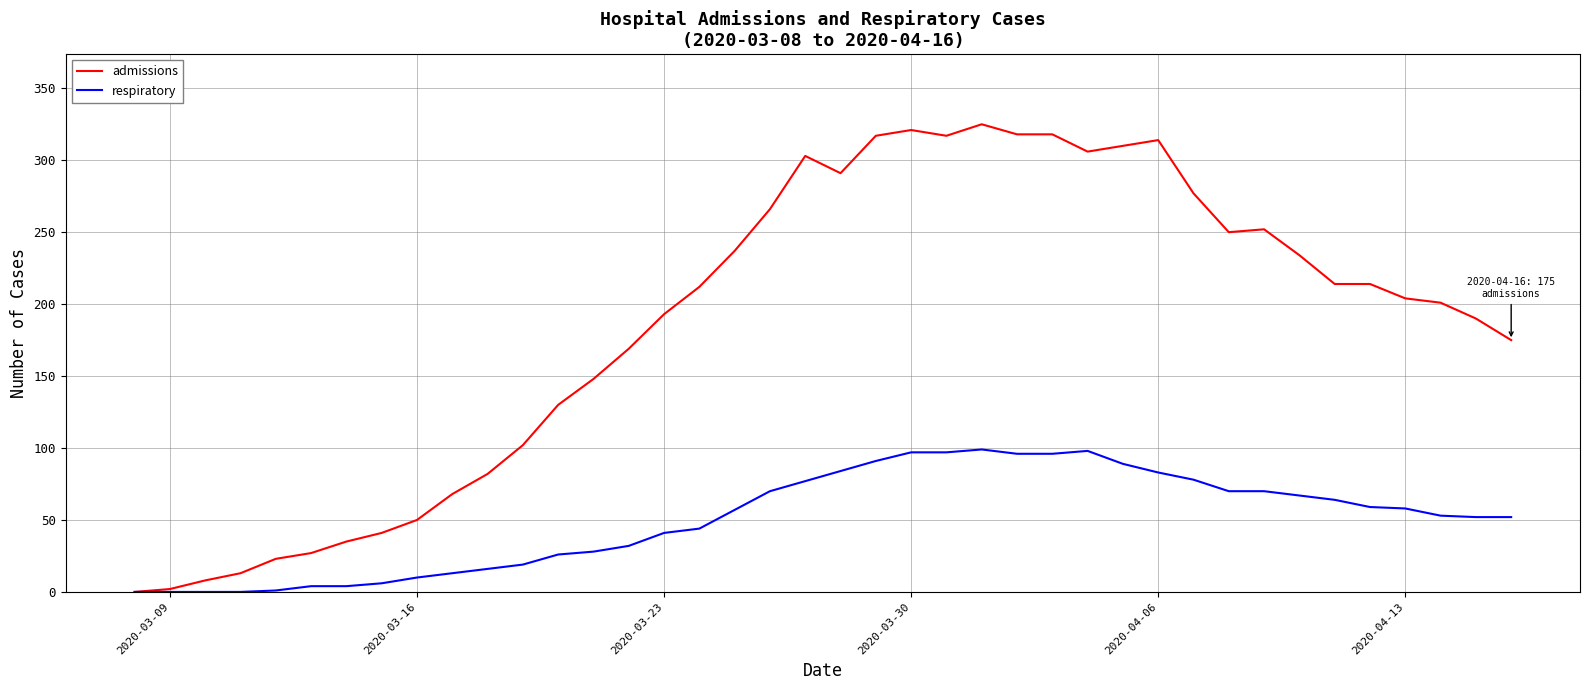

List the series in order of their peak value, highest first.

admissions, respiratory